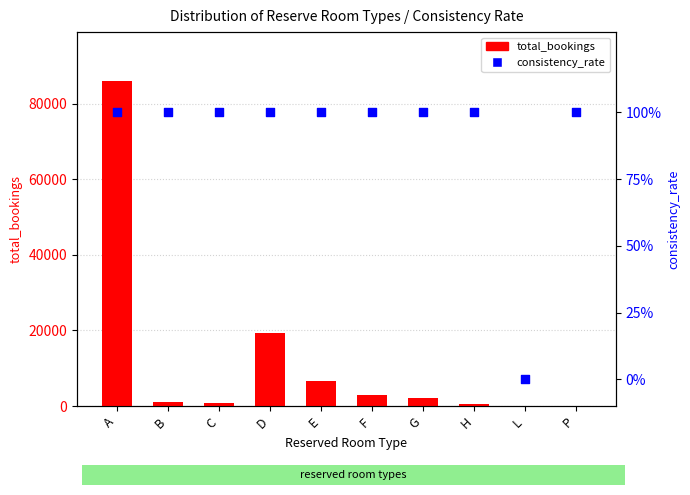

At how many categories does at least one series exceed 85387?

1